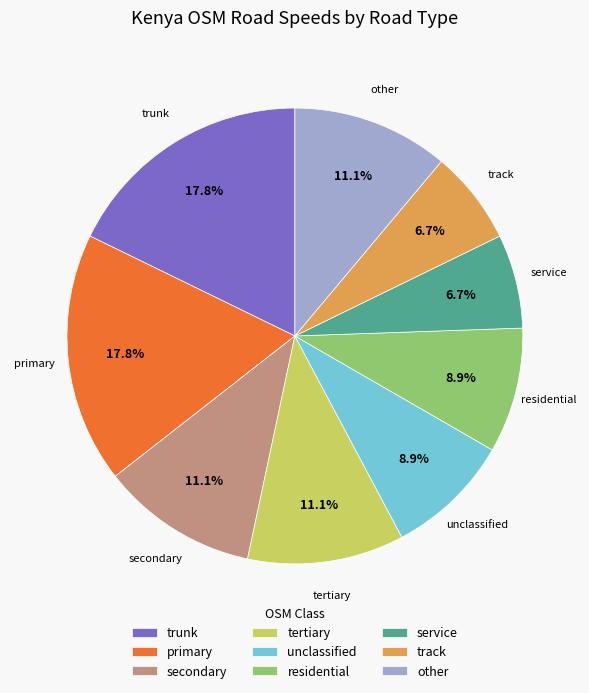

Approximately how many times larger is the value at residential compared to service?

1.3